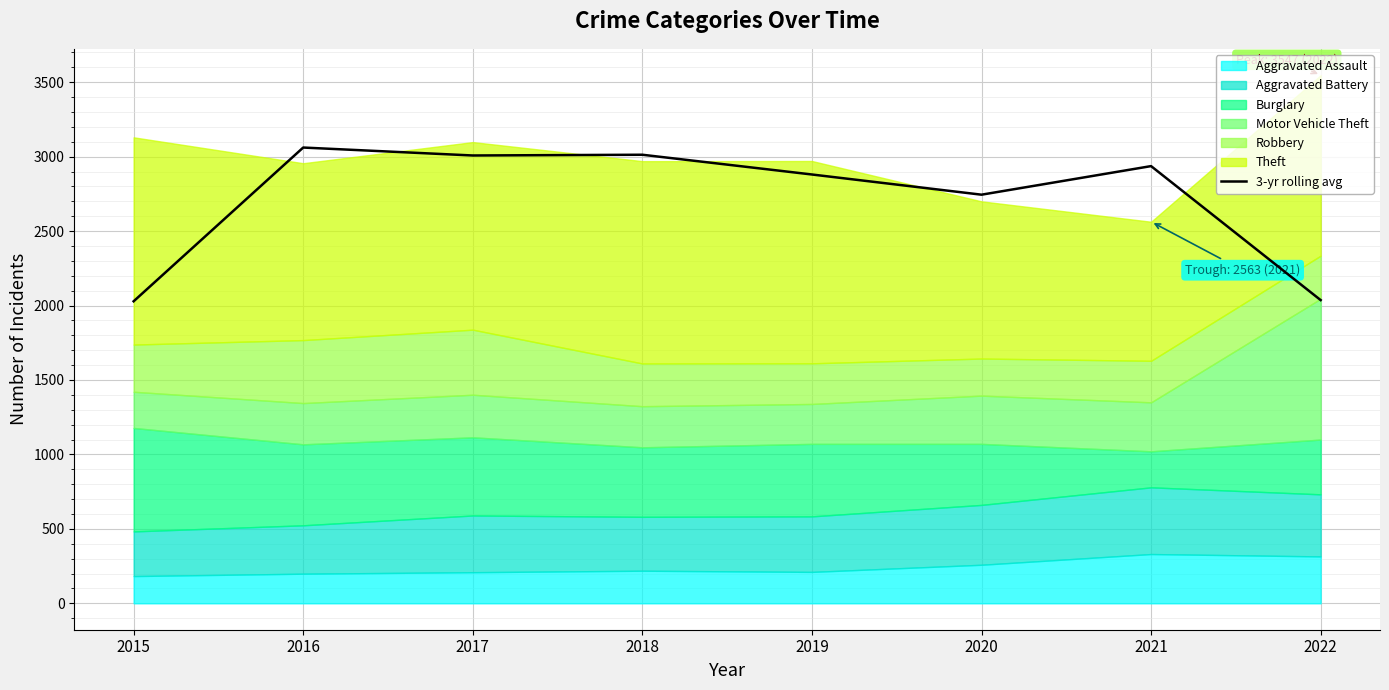

What is the smallest value displayed?

2028.7